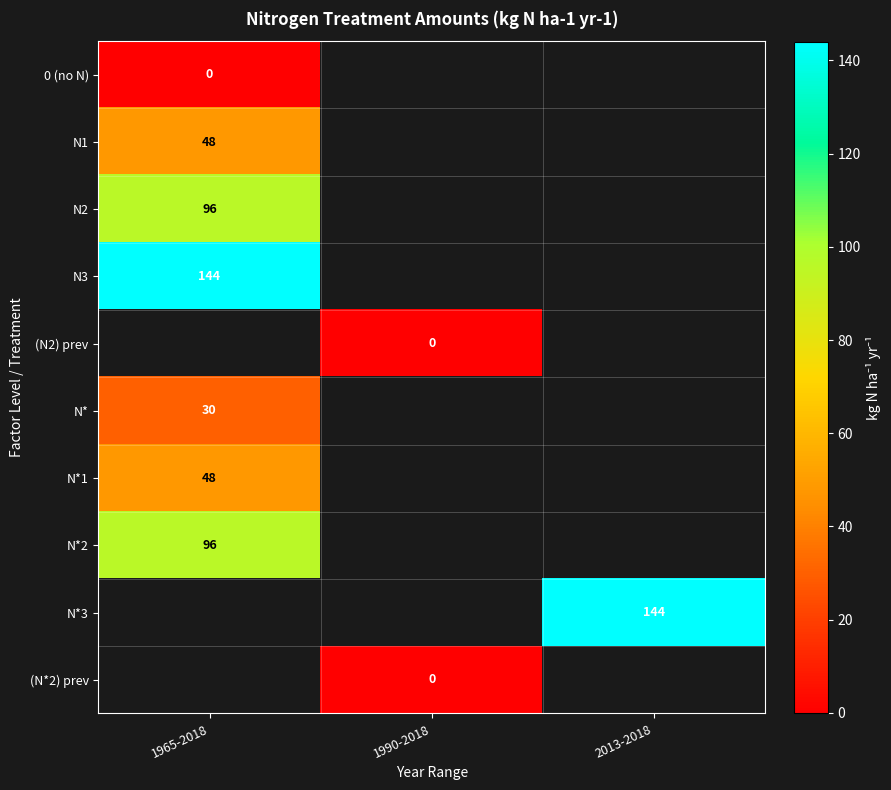

True or false: N*3 has a value of 249 at 2013-2018.

False